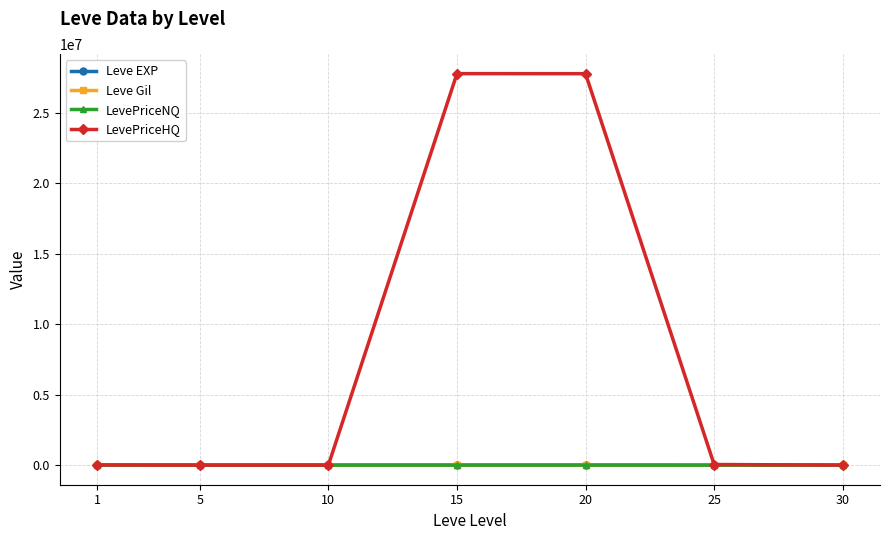

What is the greatest value displayed?

27786327.0